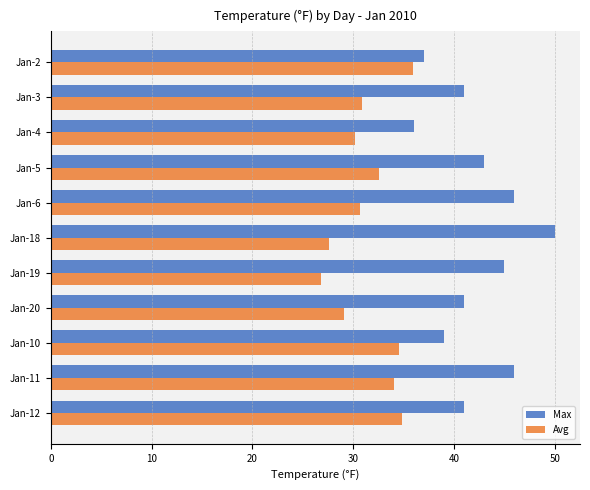

Which series has the widest spread of values?

Max